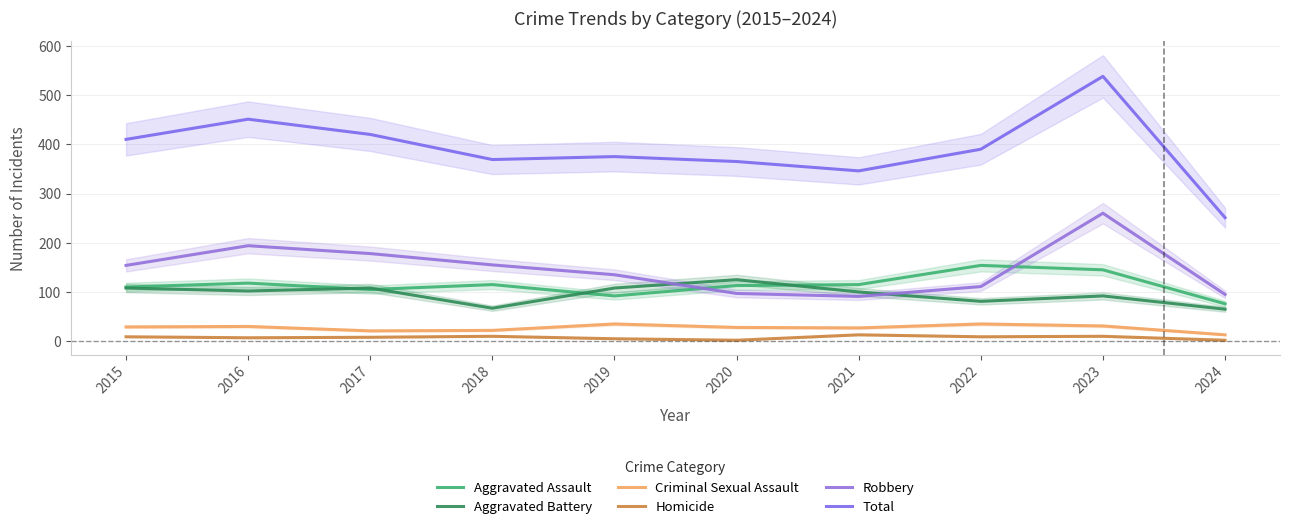

How many values in the Homicide series exceed 9?

3